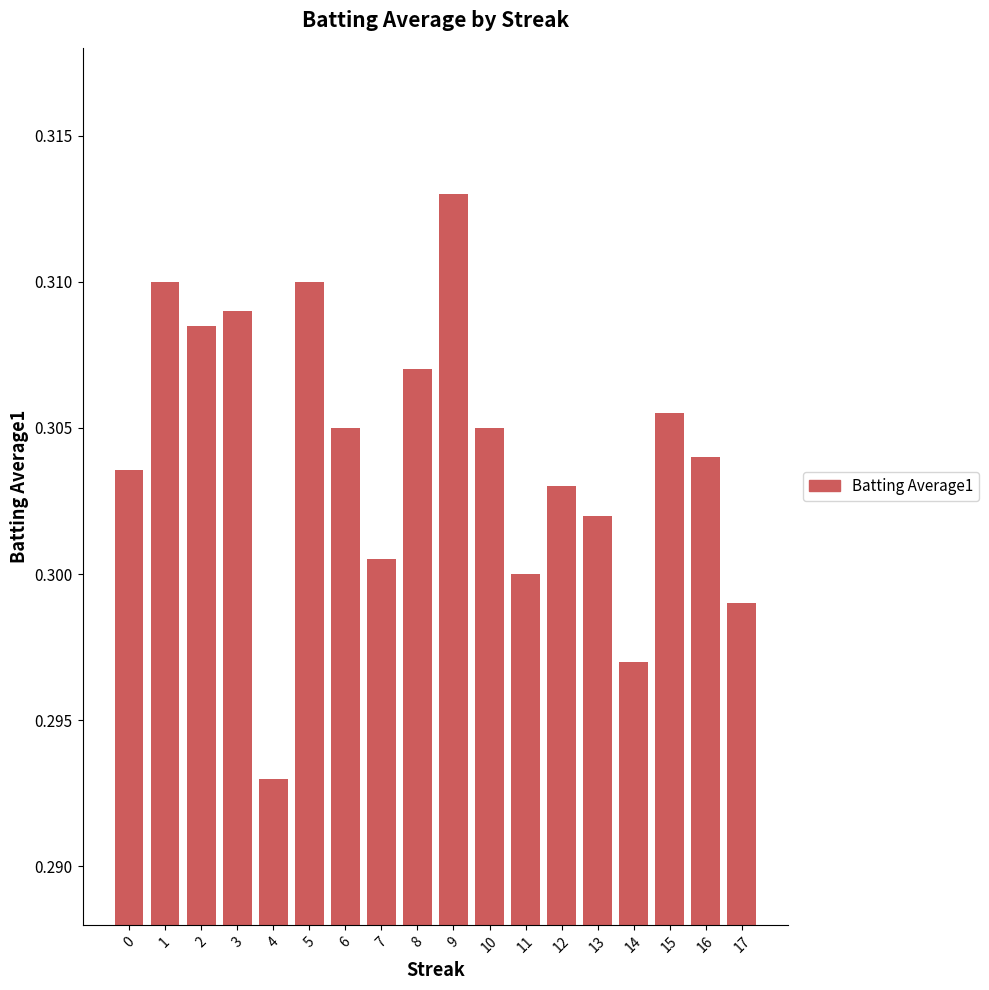

What is the sum of the values at 16 and 9?

0.6